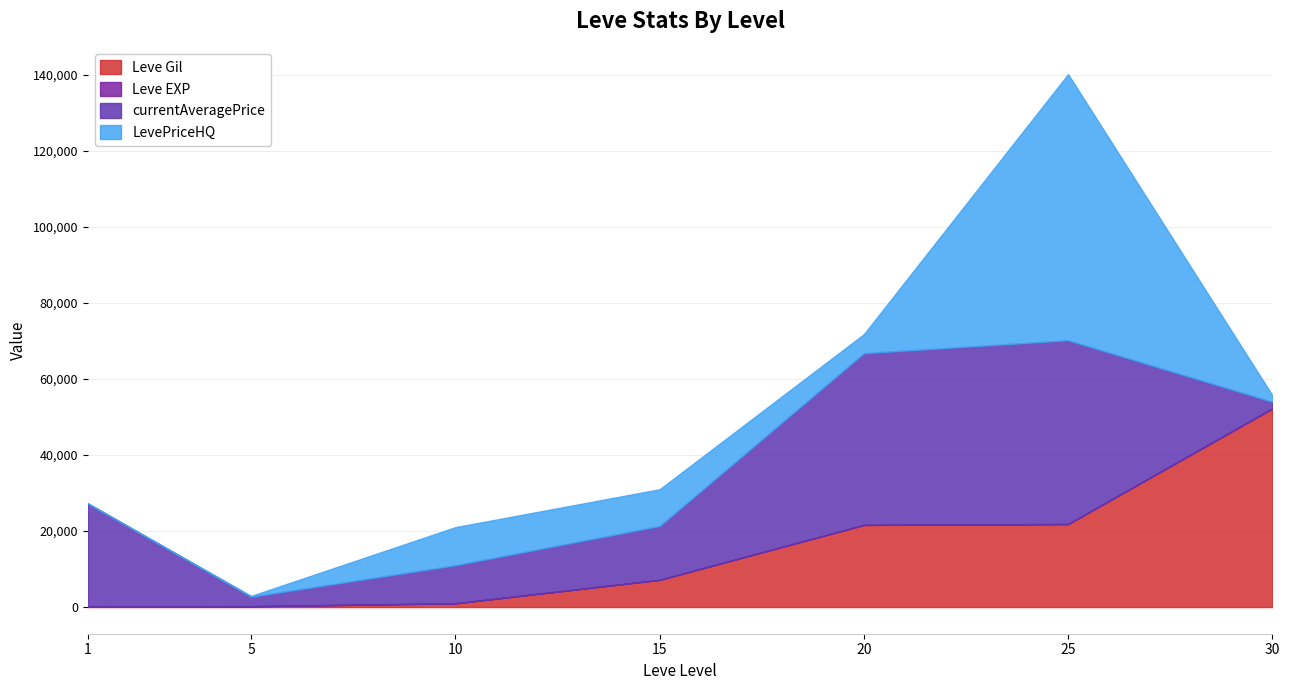

Reading left to right, transcribe all the data shown in this chart.

Leve Gil: 160	220	990	7170	21600	21830	52220
Leve EXP: 1	5	9	7	21	21	52
currentAveragePrice: 27128	2507	10009	14149	45157	48333	1726
LevePriceHQ: 0	205	10009	9666	4999	70000	1726